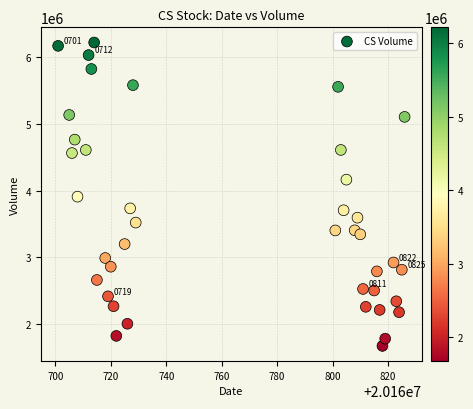

What is the range of X values (max minus min)?

125